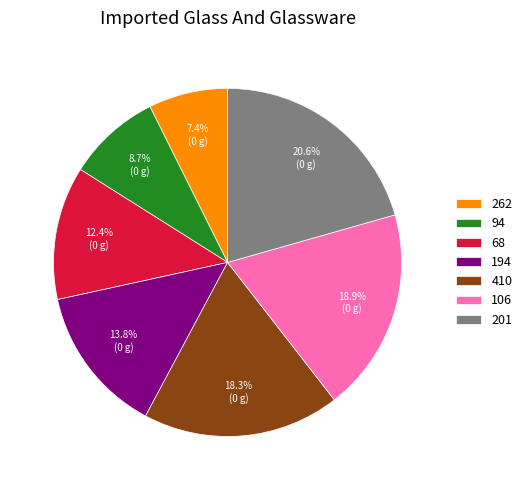

Approximately how many times larger is the value at 201 compared to 262?

2.8